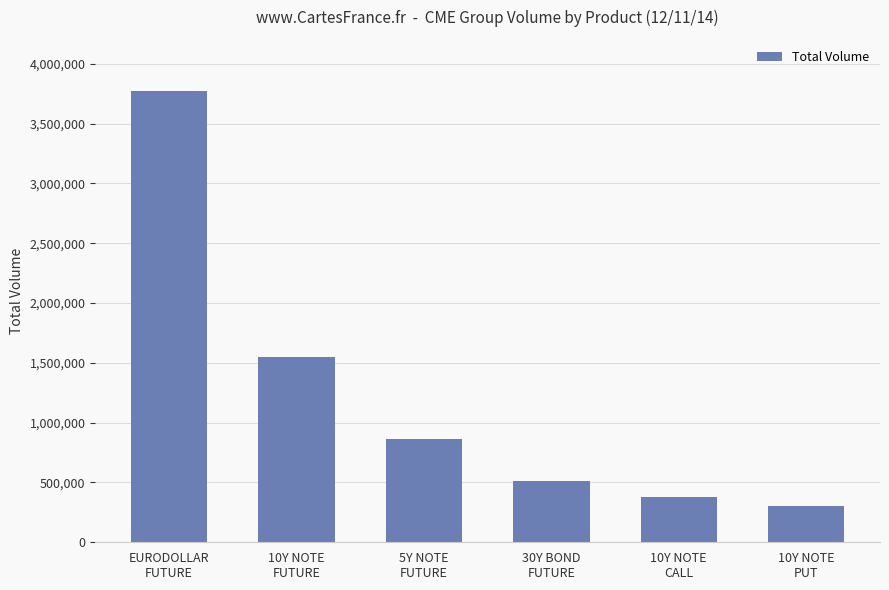

True or false: the data shows 833791 at 30Y BOND
FUTURE.

False